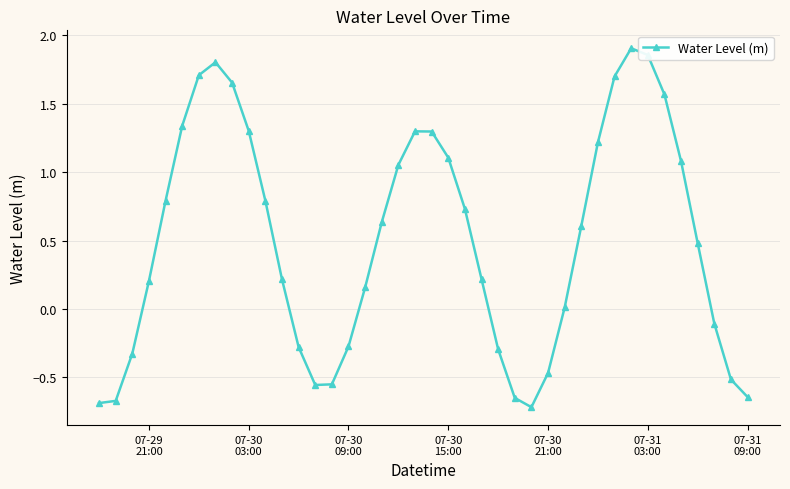

What is the sum of all values?

20.0